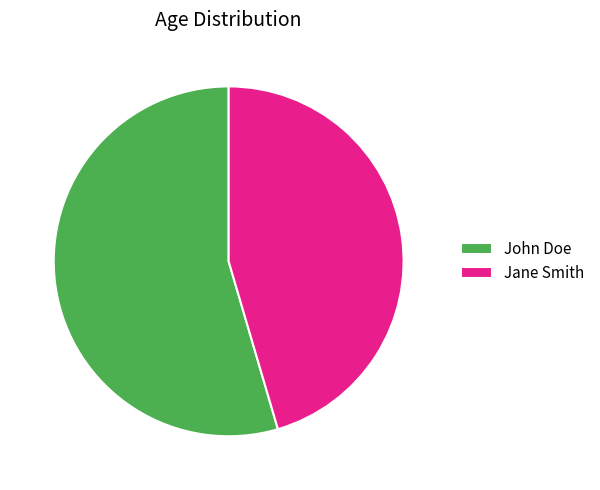

Between Jane Smith and John Doe, which is larger?

John Doe